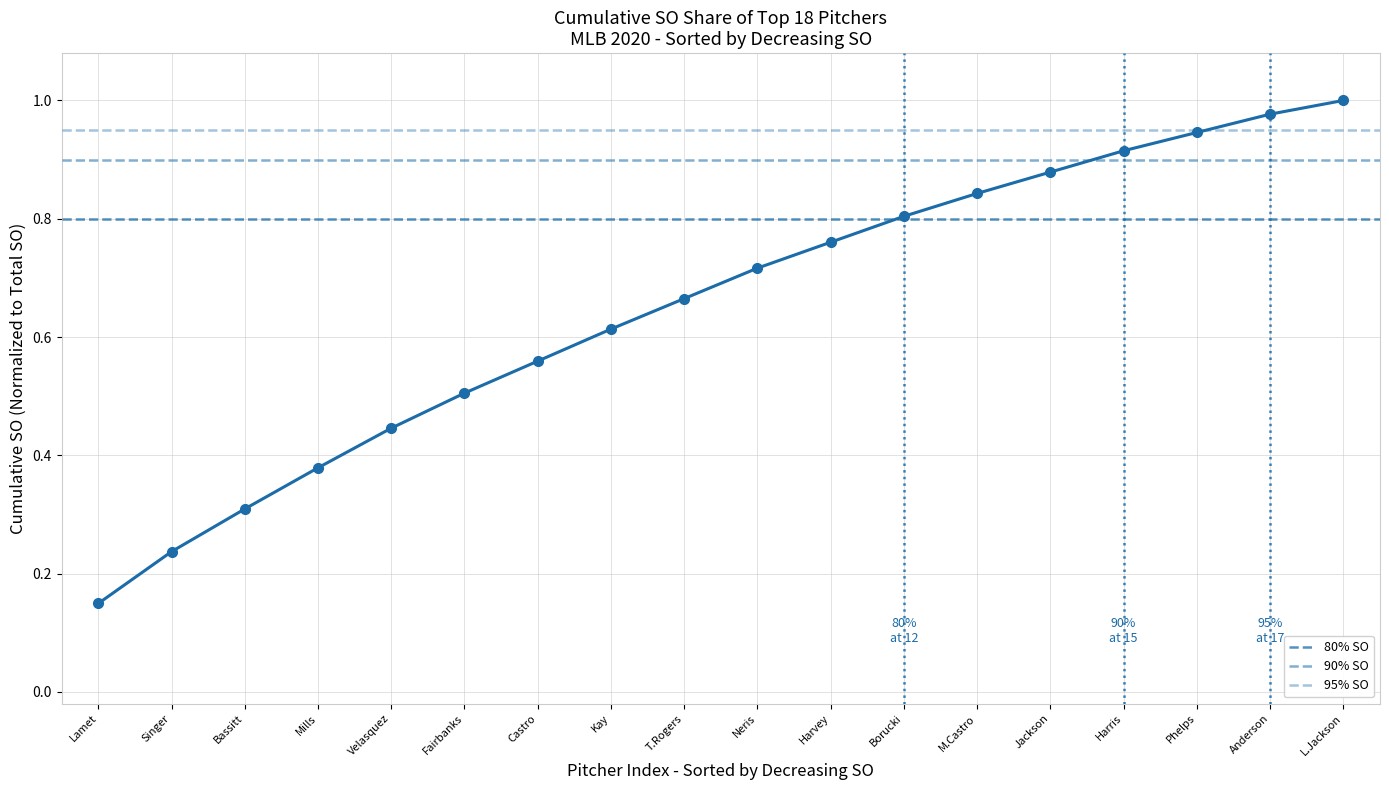

Reading right to left, extract all data points from this chart.

1.0	1.0	0.9	0.9	0.9	0.8	0.8	0.8	0.7	0.7	0.6	0.6	0.5	0.4	0.4	0.3	0.2	0.1